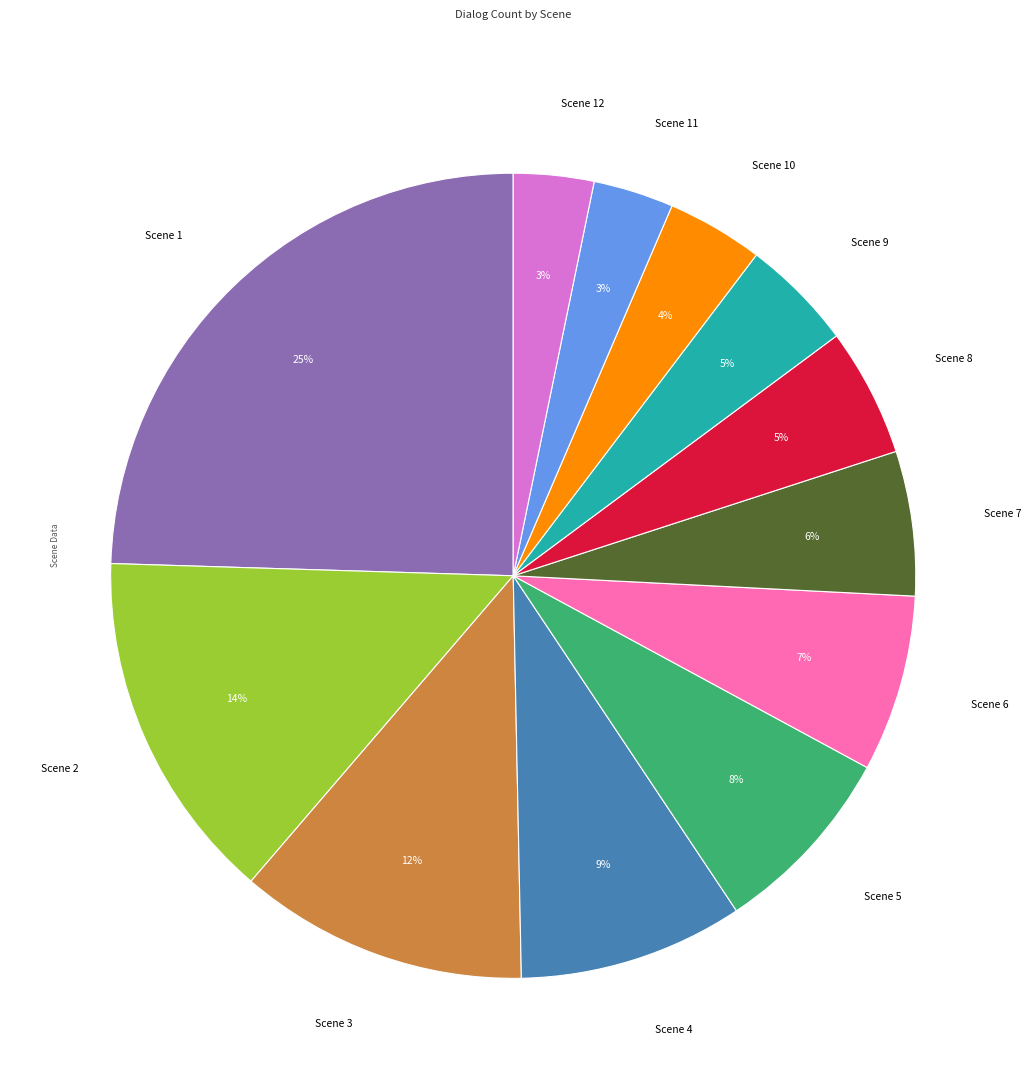

To the nearest percent, what is the combined percentage of Scene 3 and Scene 11?

15%